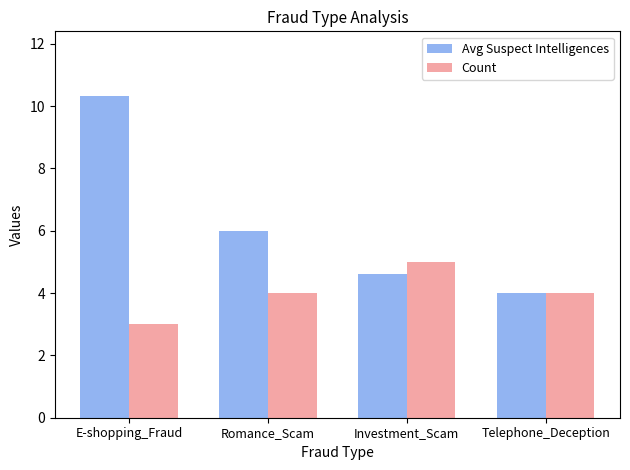

At how many categories does at least one series exceed 3?

4